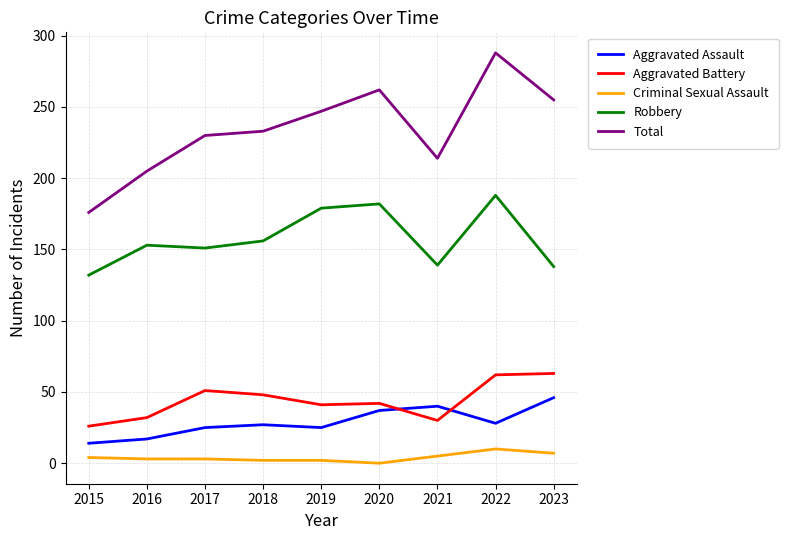

Which series changed the most between 2018 and 2022?

Total